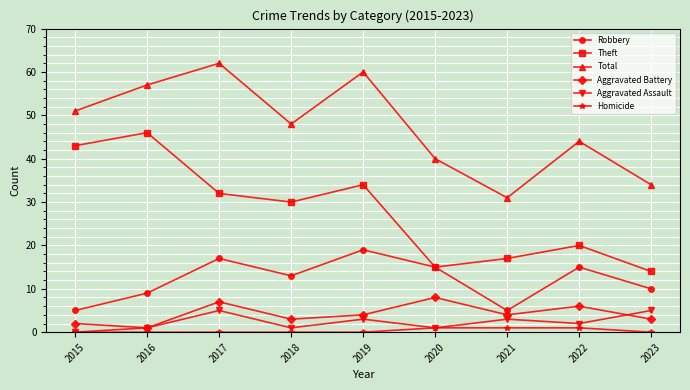

Reading left to right, transcribe all the data shown in this chart.

Robbery: 5	9	17	13	19	15	5	15	10
Theft: 43	46	32	30	34	15	17	20	14
Total: 51	57	62	48	60	40	31	44	34
Aggravated Battery: 2	1	7	3	4	8	4	6	3
Aggravated Assault: 0	1	5	1	3	1	3	2	5
Homicide: 0	0	0	0	0	1	1	1	0